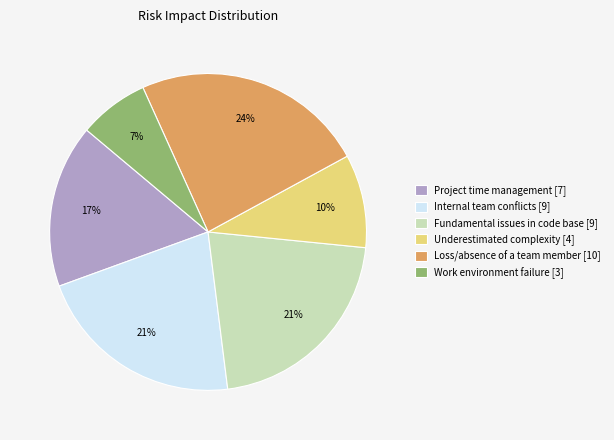

Approximately how many times larger is the value at Fundamental issues in code base [9] compared to Internal team conflicts [9]?

1.0